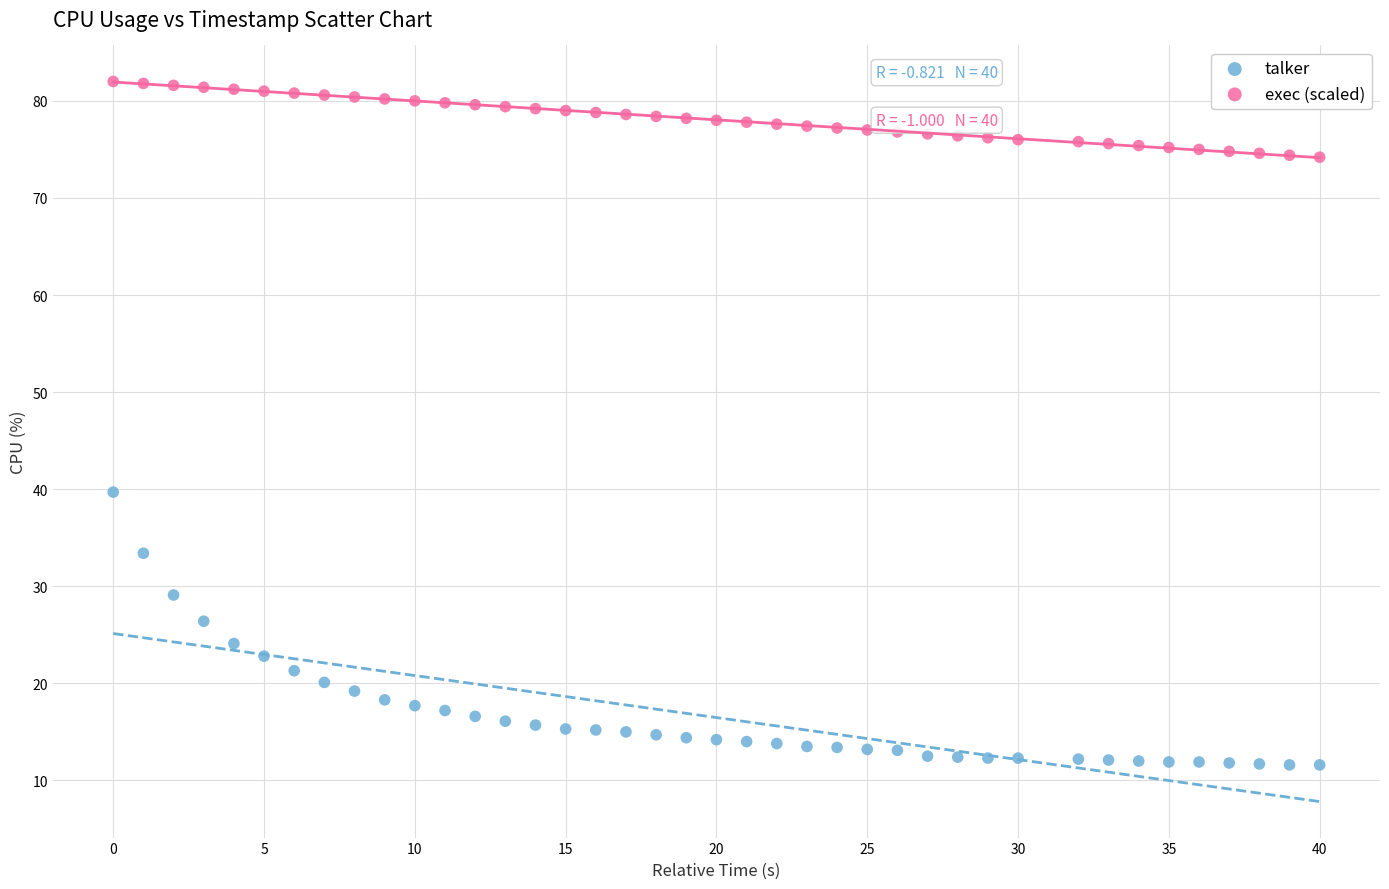

Across all data points, what is the range of X values (max minus min)?

40.0